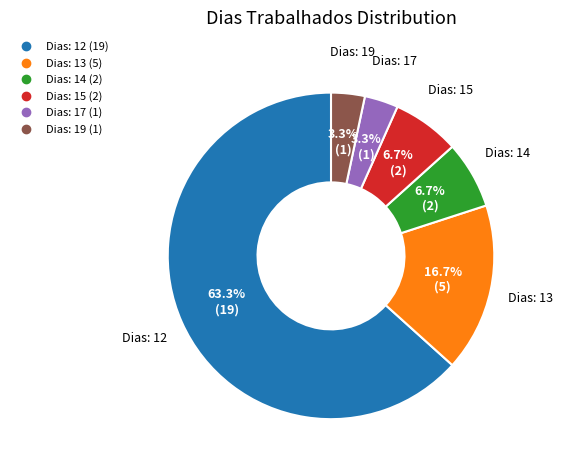

Is there any slice that represents more than half of the pie?

Yes